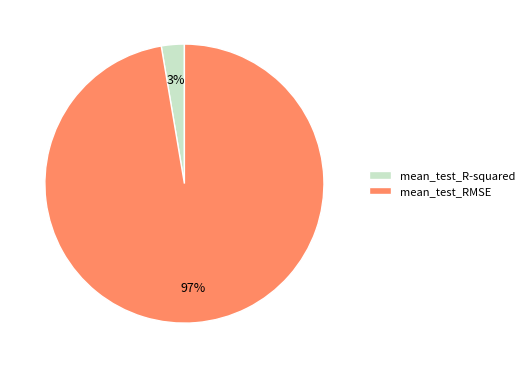

Do mean_test_RMSE and mean_test_R-squared together represent more than half of the pie?

Yes